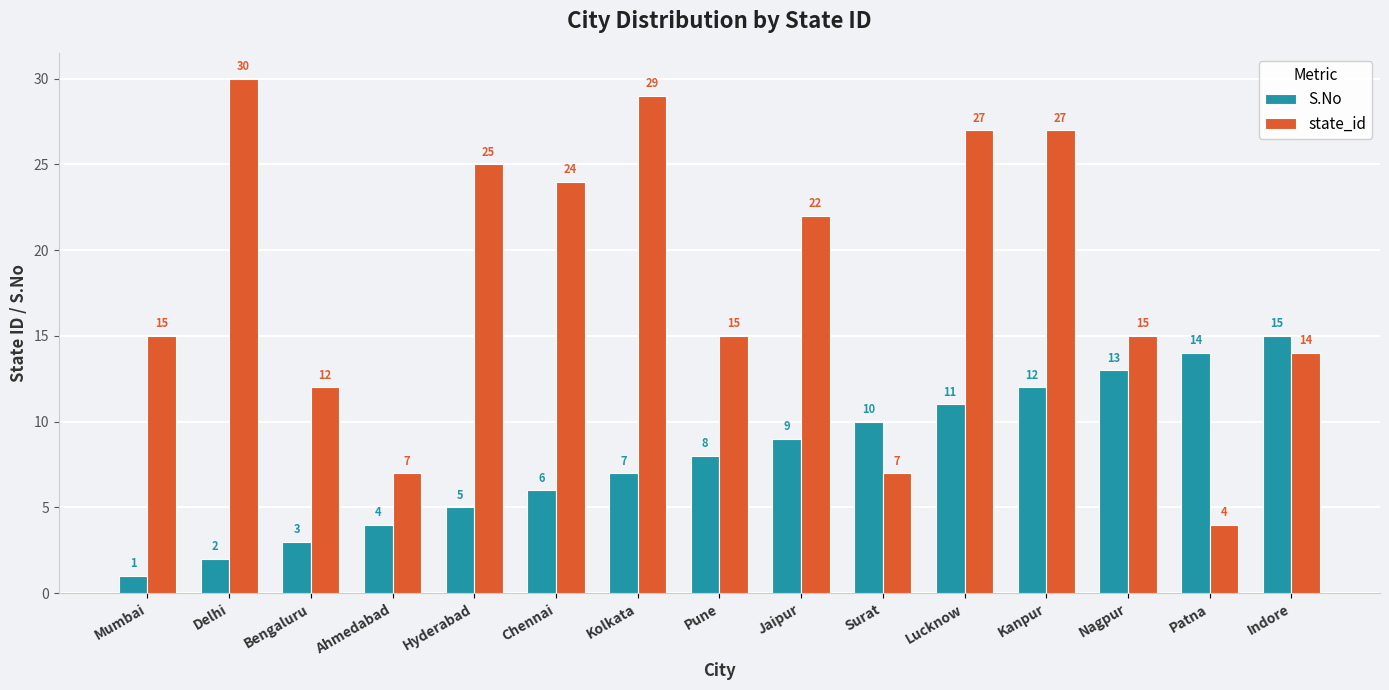

Which category has the highest value in the state_id series?

Delhi